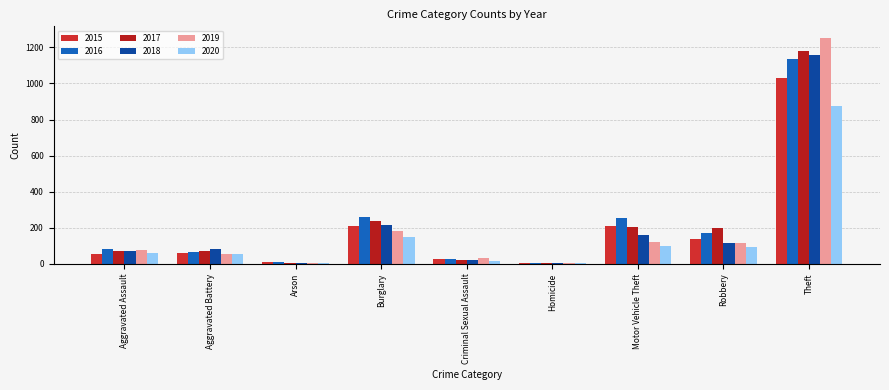

At which category is the sum across all series the highest?

Theft